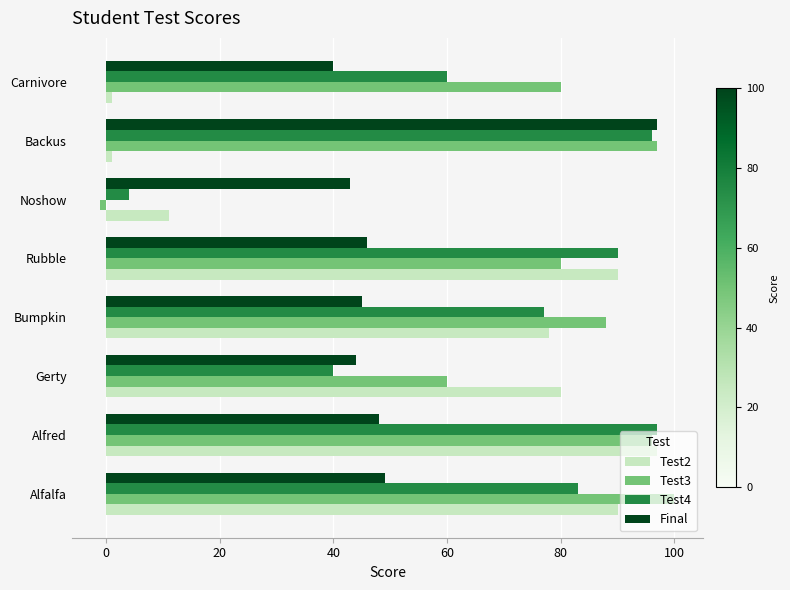

What is the lowest value of the Final series?

40